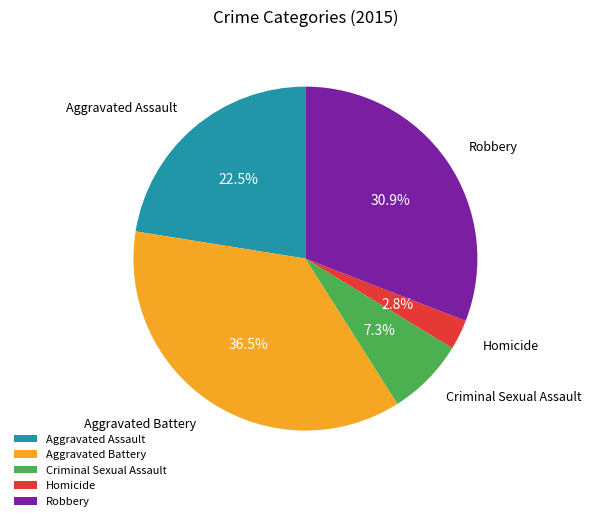

Approximately how many times larger is the value at Robbery compared to Criminal Sexual Assault?

4.2